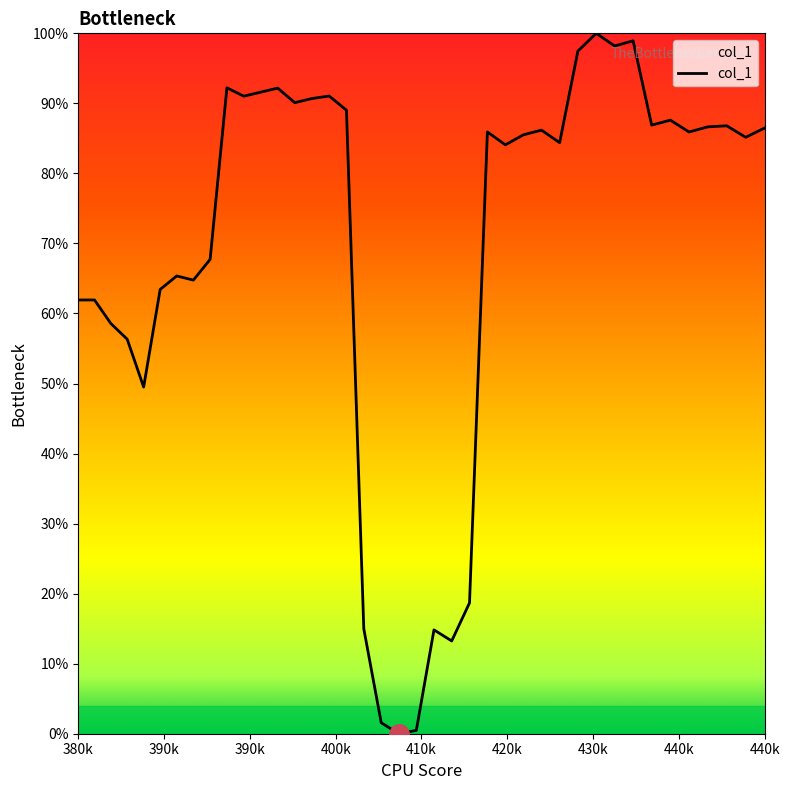

Does the chart have visible grid lines?

No